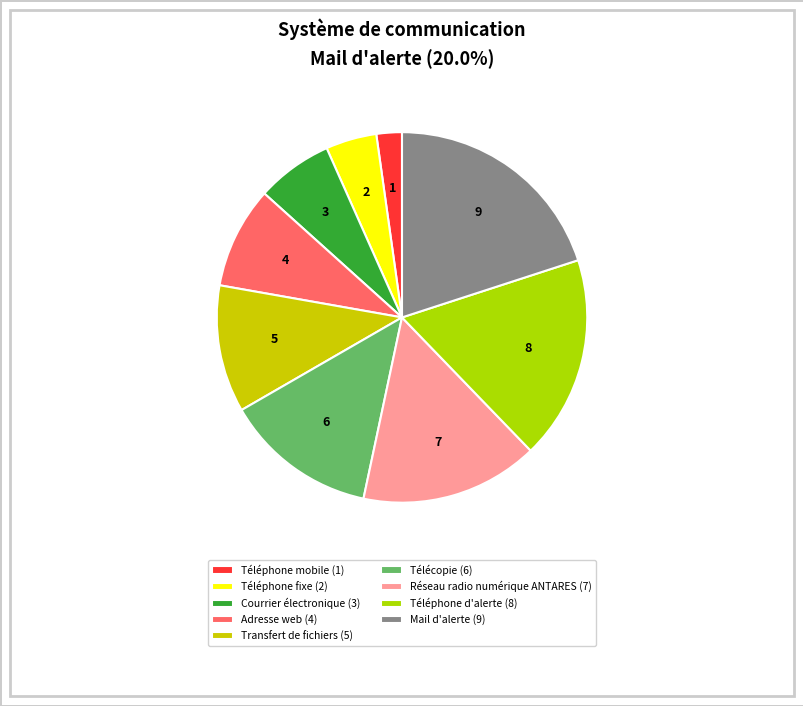

Rank the categories by value from lowest to highest.

Téléphone mobile, Téléphone fixe, Courrier électronique, Adresse web, Transfert de fichiers, Télécopie, Réseau radio numérique ANTARES, Téléphone d'alerte, Mail d'alerte